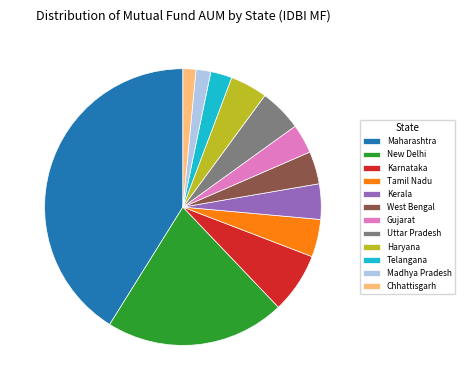

Is it true that Kerala is 4% of the pie?

True